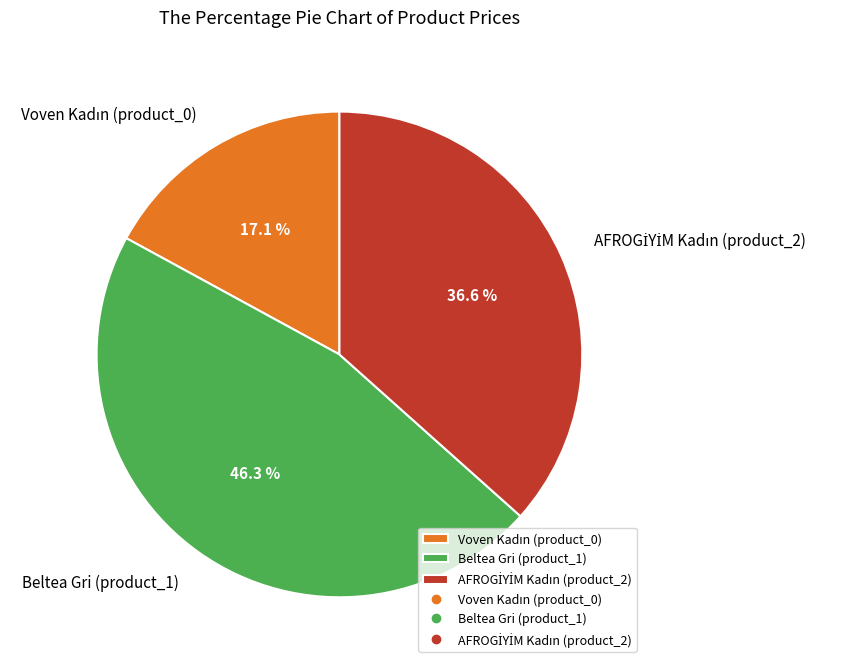

Is there any slice that represents more than half of the pie?

No